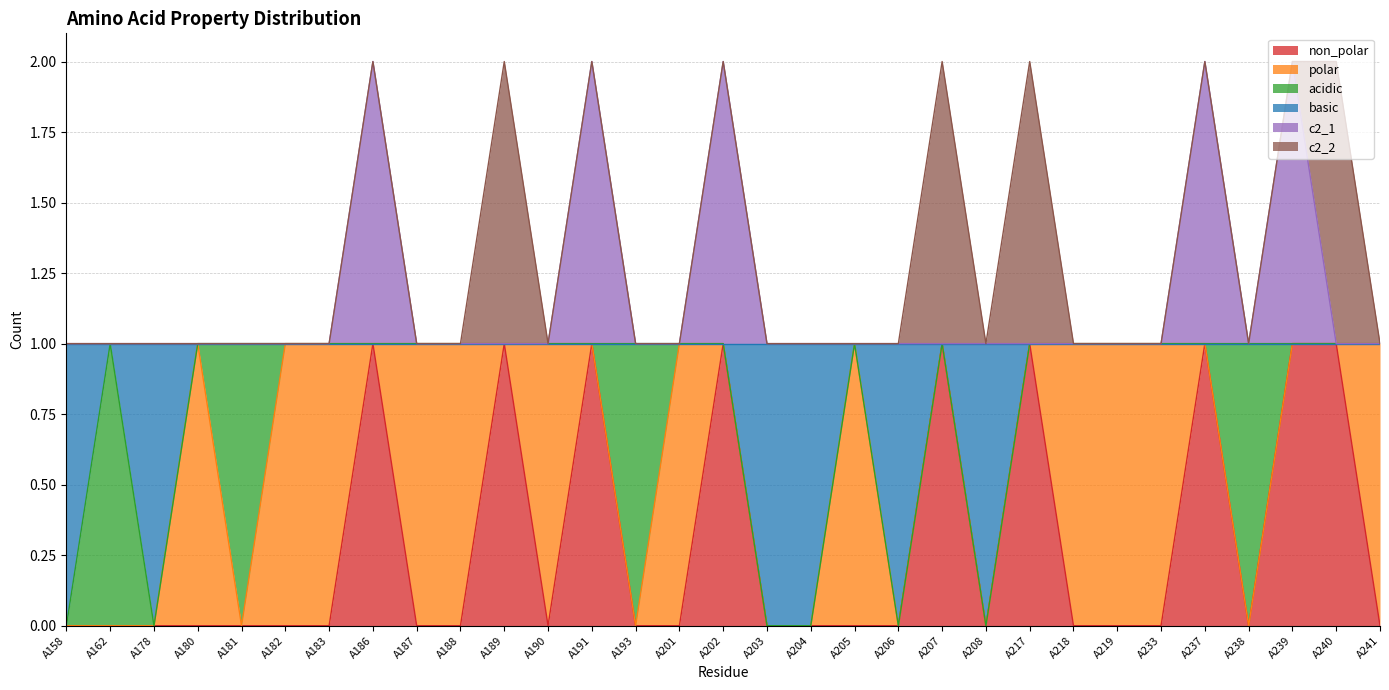

How many lines are shown in the chart?

6